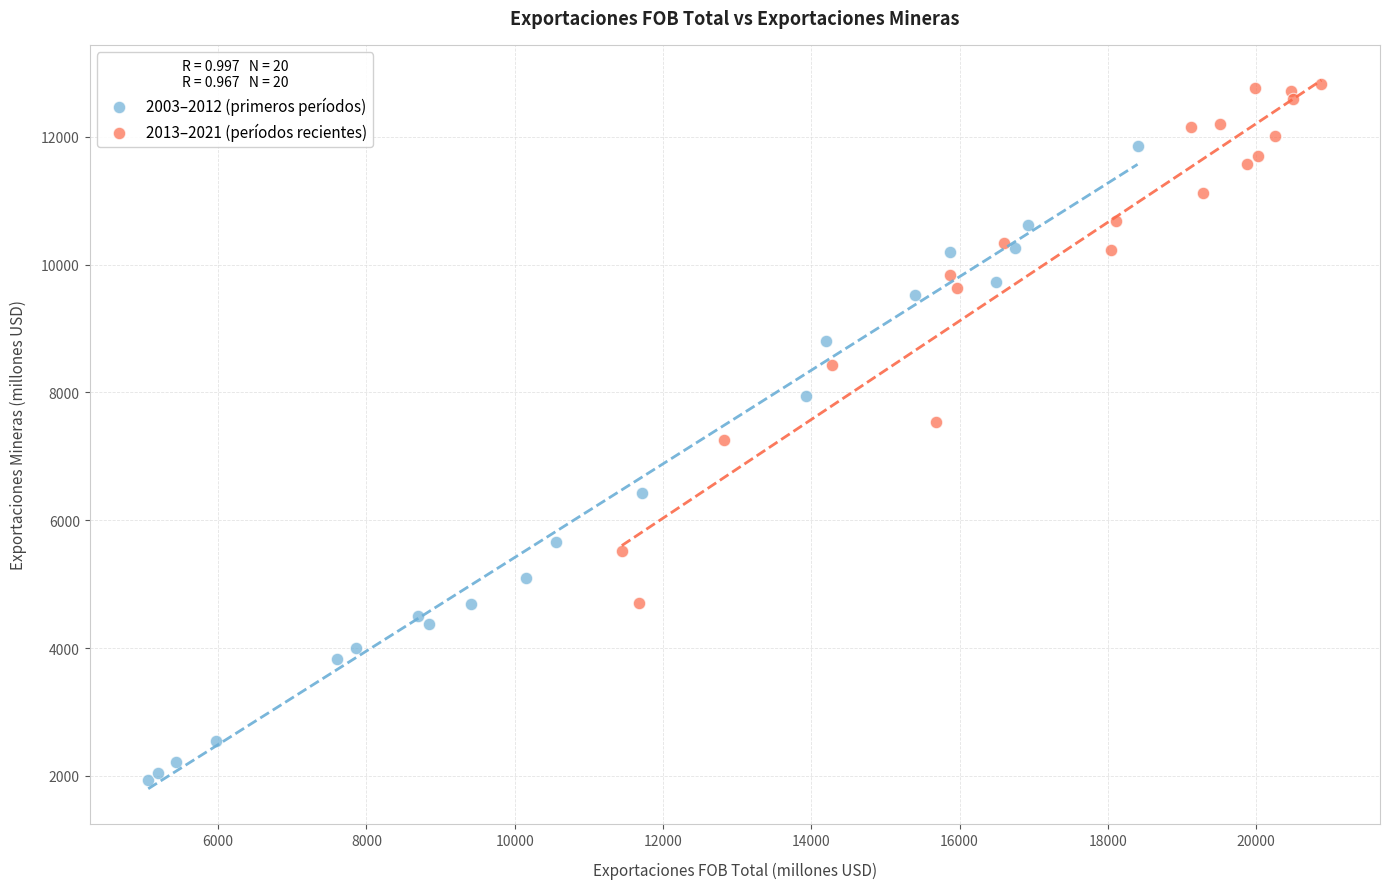

Which series has the widest spread of Y values?

2003–2012 (primeros períodos)